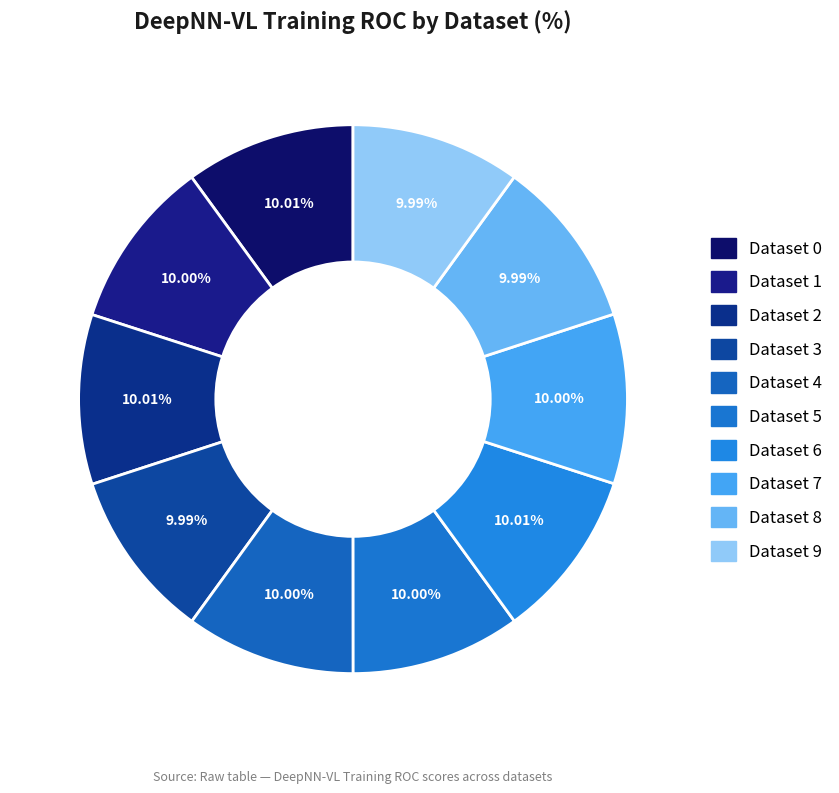

The Dataset 0 slice represents 10% of the pie. True or false?

True